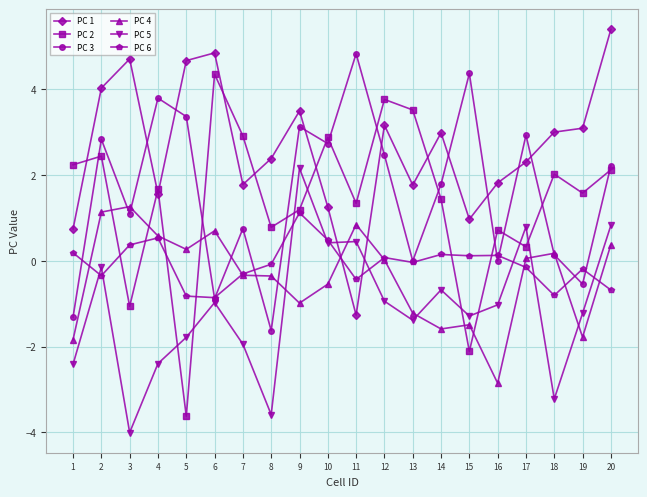

Where does the PC 2 series first go above 1?

1